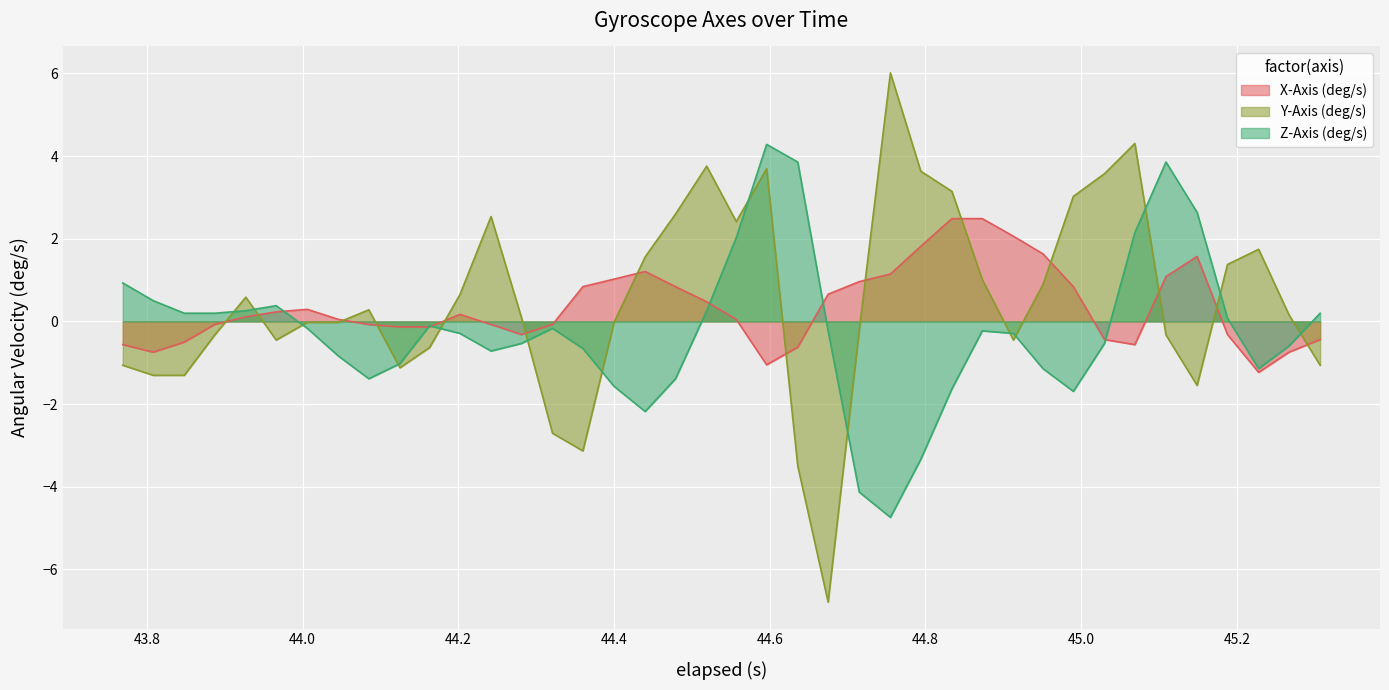

What is the minimum value for Z-Axis (deg/s)?

-4.7